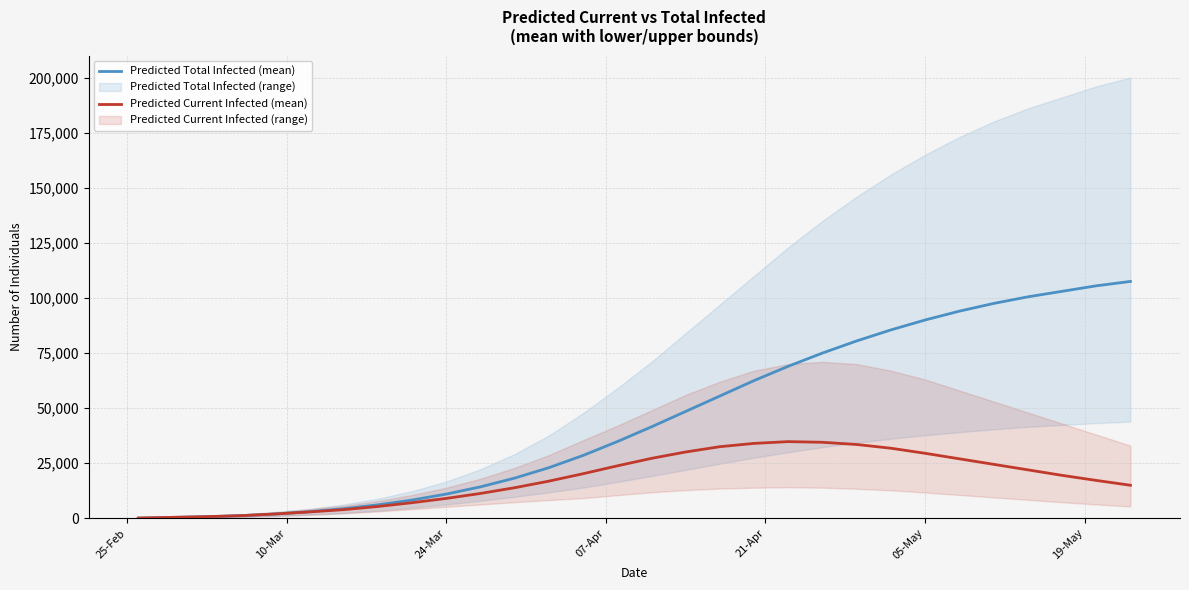

What is the maximum value for Predicted Total Infected (mean)?

107500